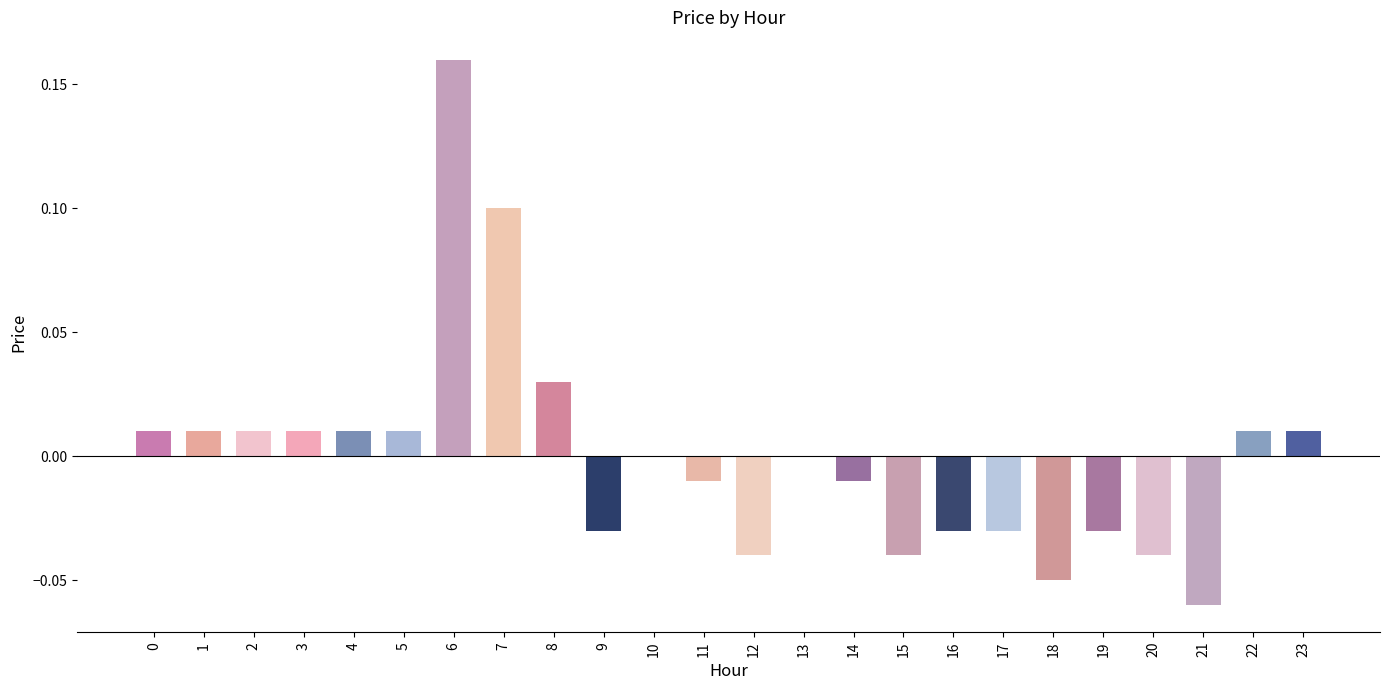

Which category has the highest value across all series?

6